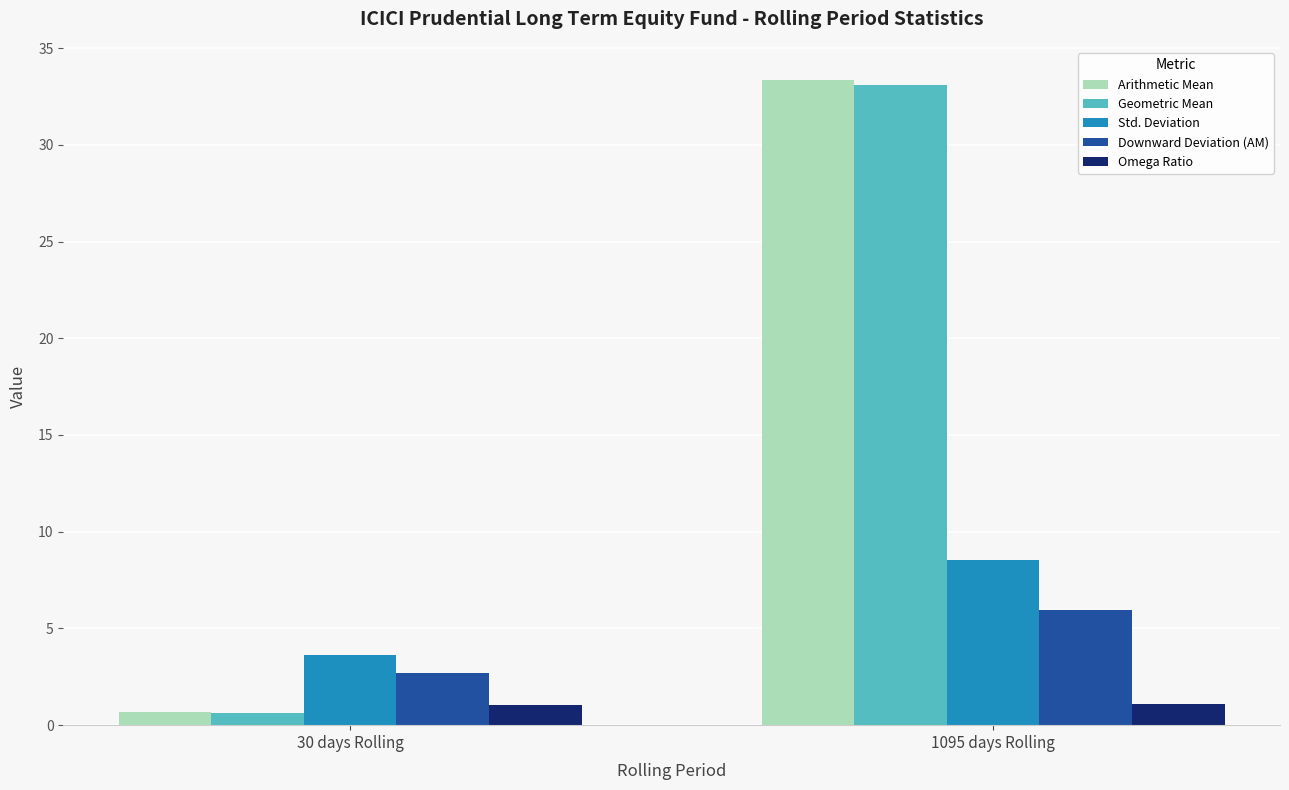

Which label corresponds to the largest value in the chart?

1095 days Rolling